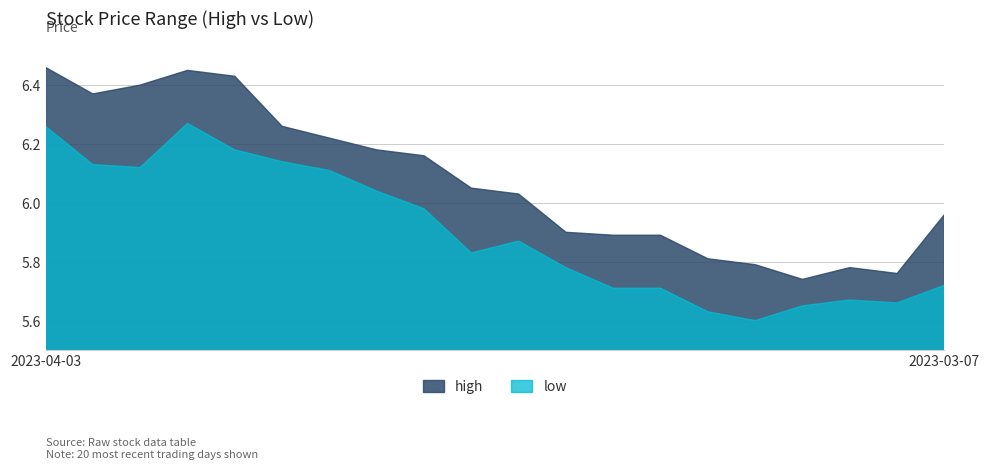

Which series has the largest range (max minus min)?

high